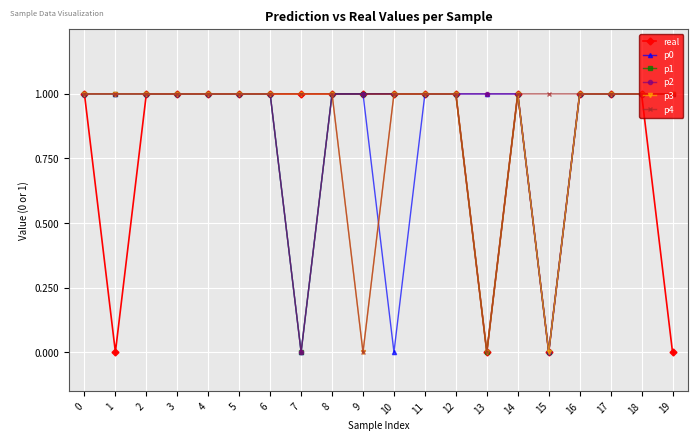

What is the difference between the maximum and minimum values in the p3 series?

1